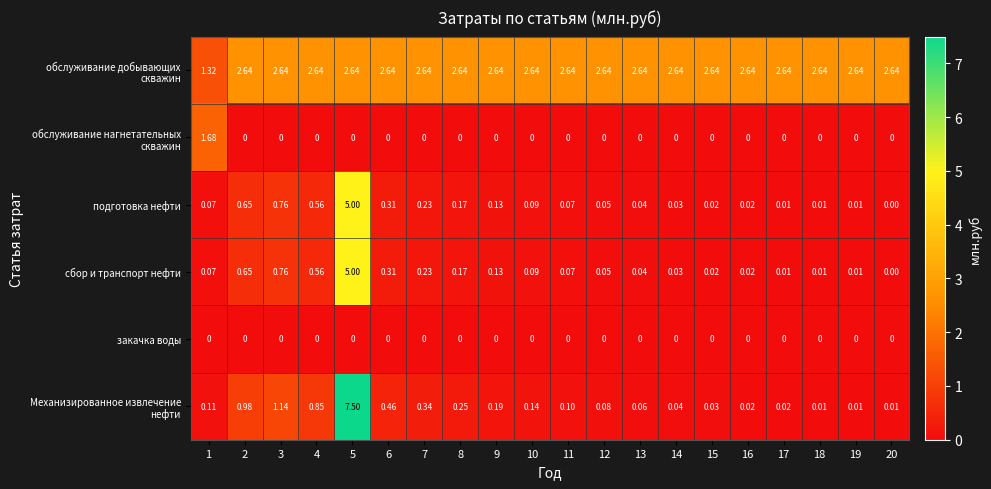

Which series has the widest spread of values?

Механизированное извлечение нефти